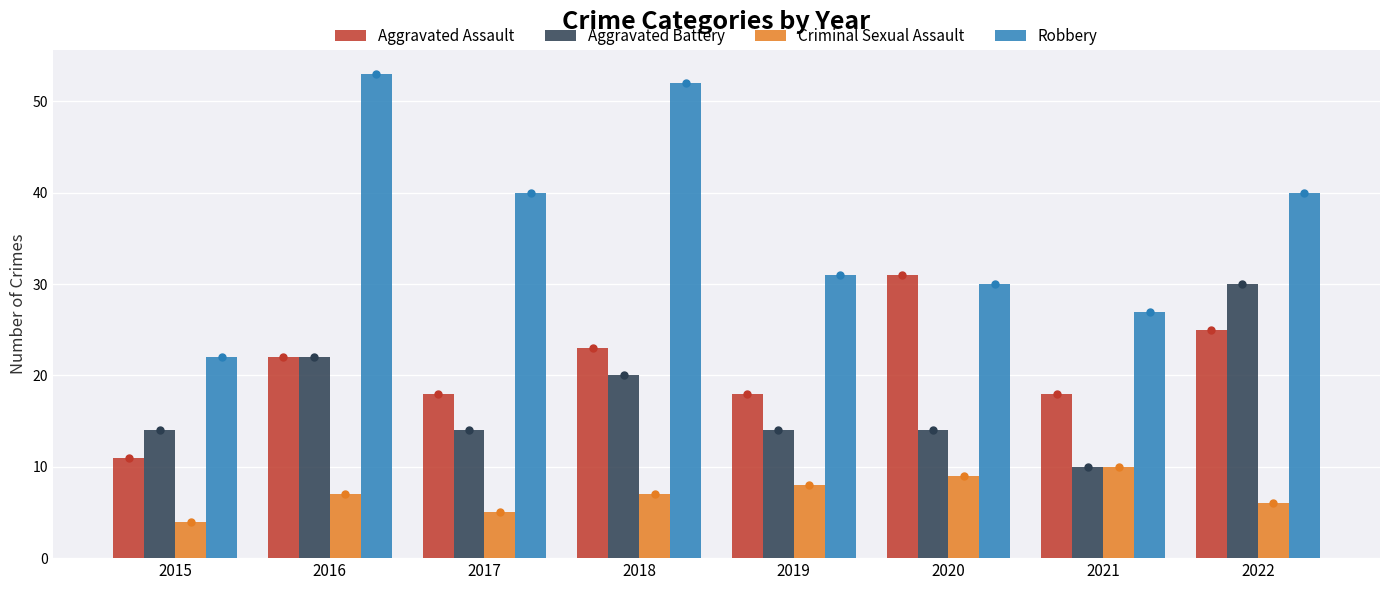

Is the value of Robbery at 2017 greater than the value of Aggravated Assault at 2019?

Yes